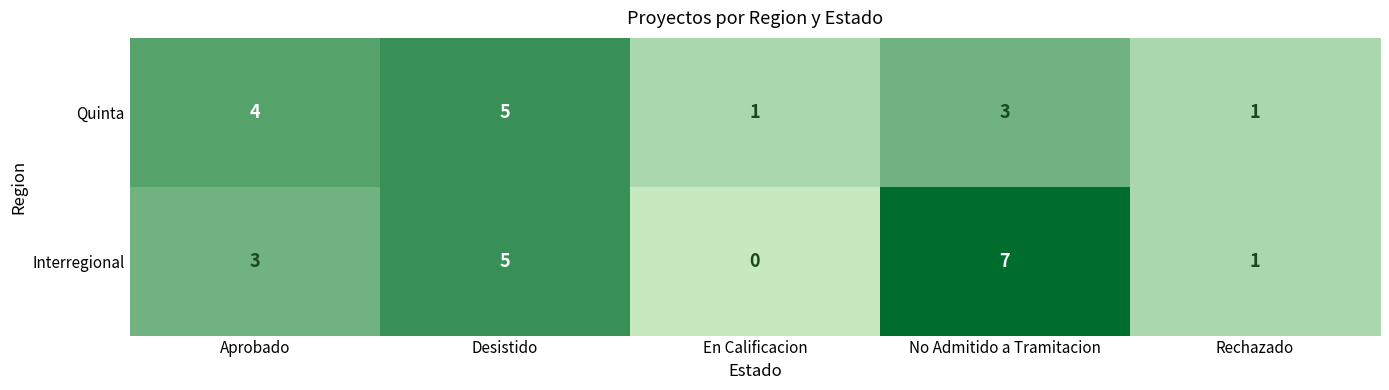

What is the sum of all Quinta values?

14